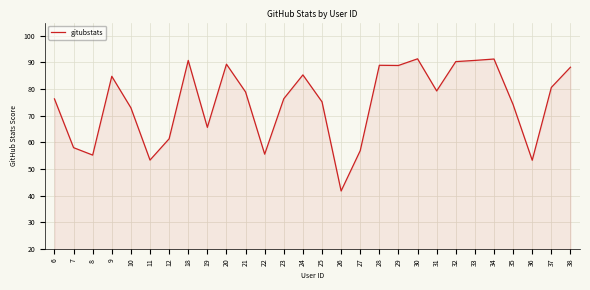

What is the difference between the values at 35 and 37?

6.5